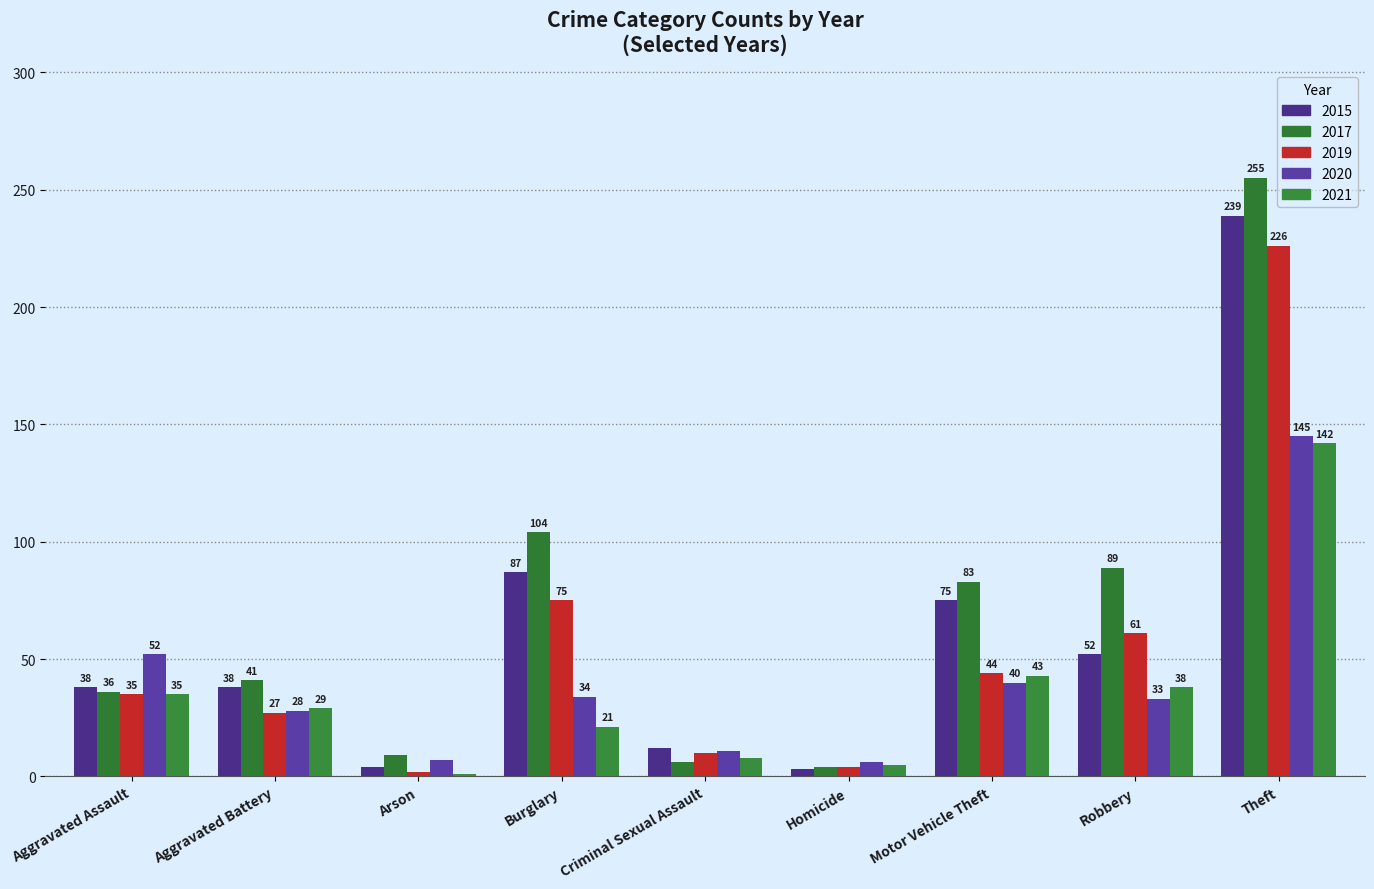

What are all the series names shown in the legend?

2015, 2017, 2019, 2020, 2021